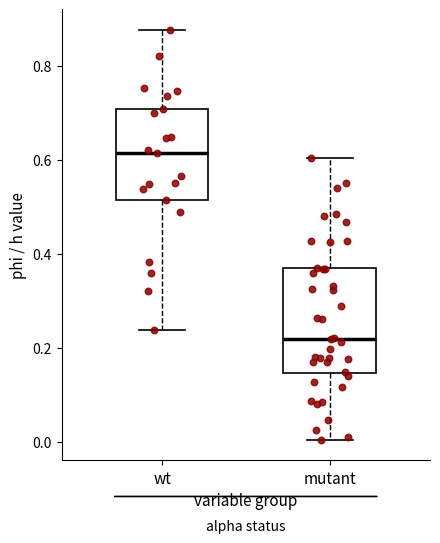

Which box's median line is the lowest?

mutant